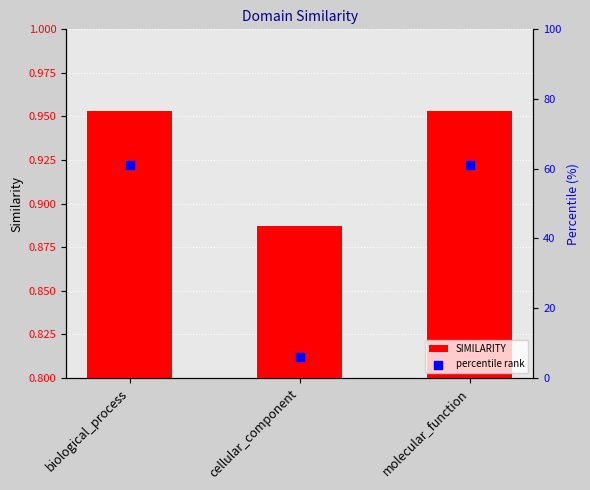

Is the value of SIMILARITY at molecular_function greater than the value of percentile rank at biological_process?

No